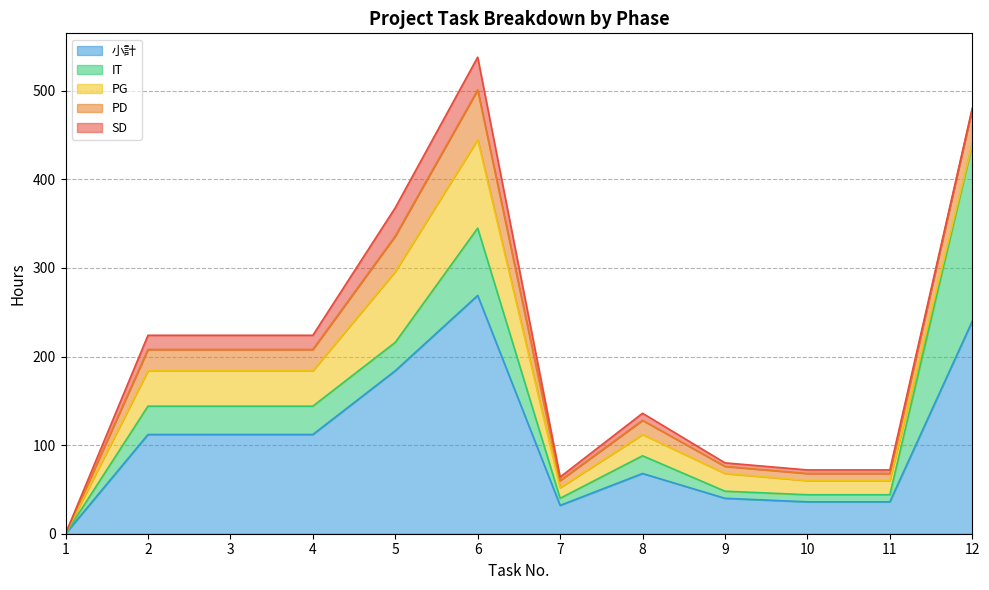

Which series has the widest spread of values?

小計